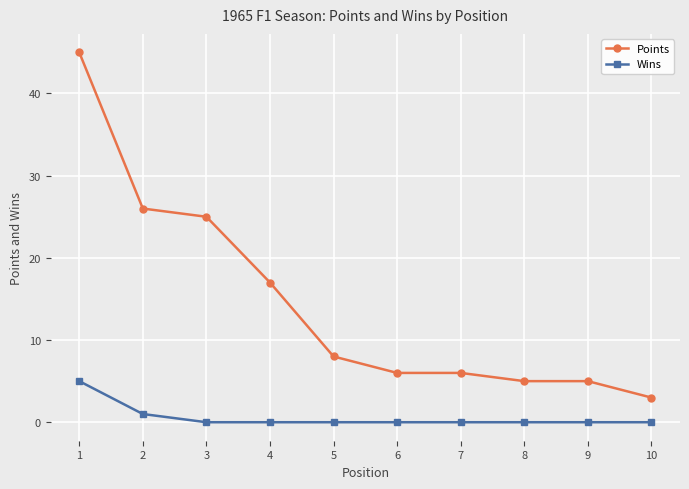

Between 7 and 10, which series saw the biggest shift?

Points